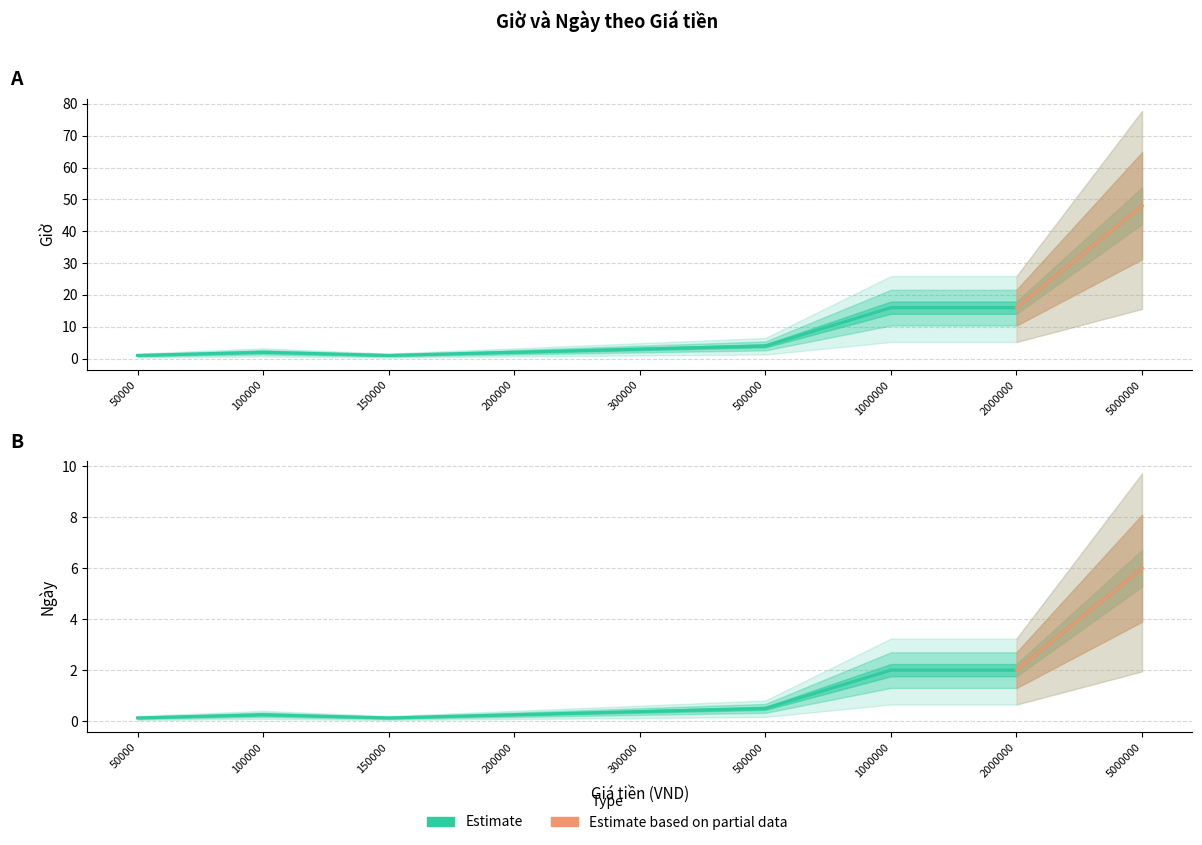

True or false: Ngày and Giờ intersect in this chart.

False